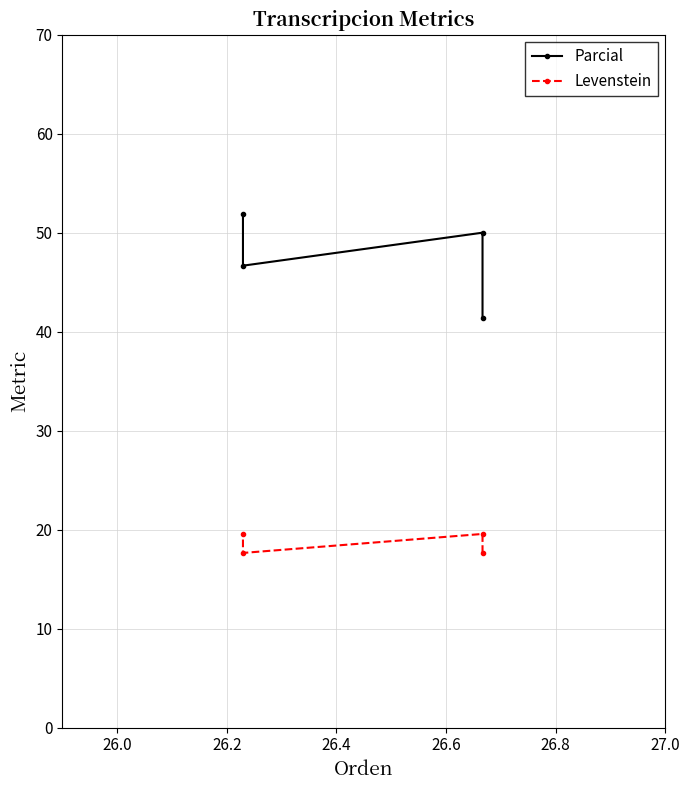

Which has a higher value, 26.2 or 26.0?

26.0